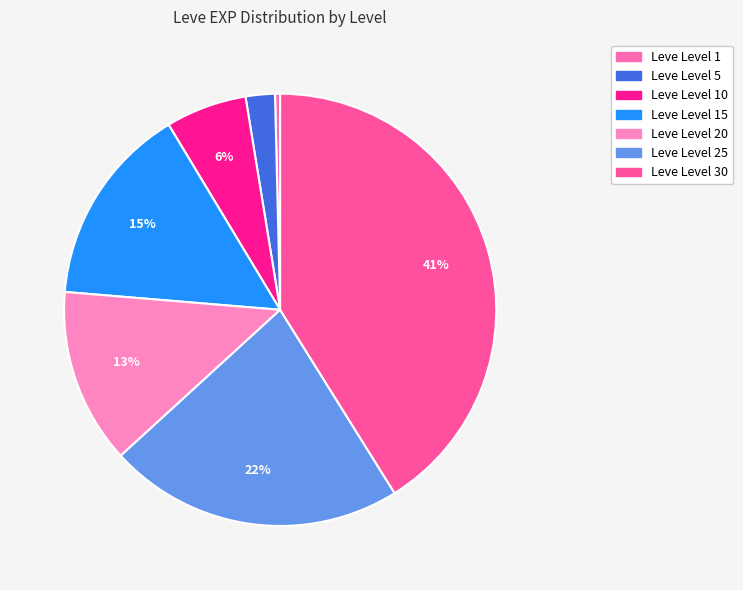

How many segments does this pie chart have?

7